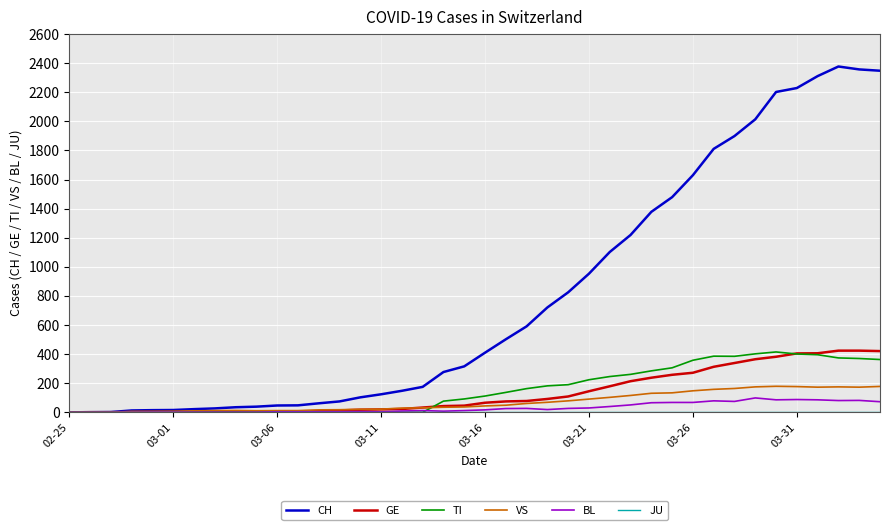

What is the highest value of the VS series?

179